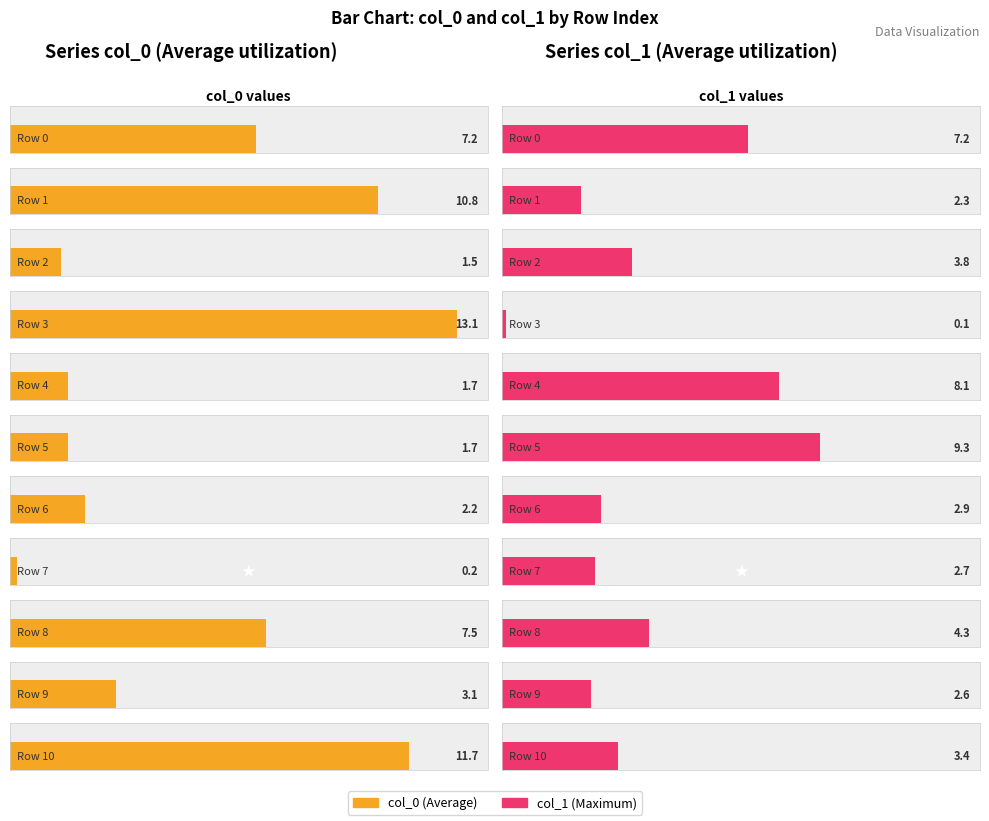

The value of col_0 at 8 is 7.5. True or false?

True